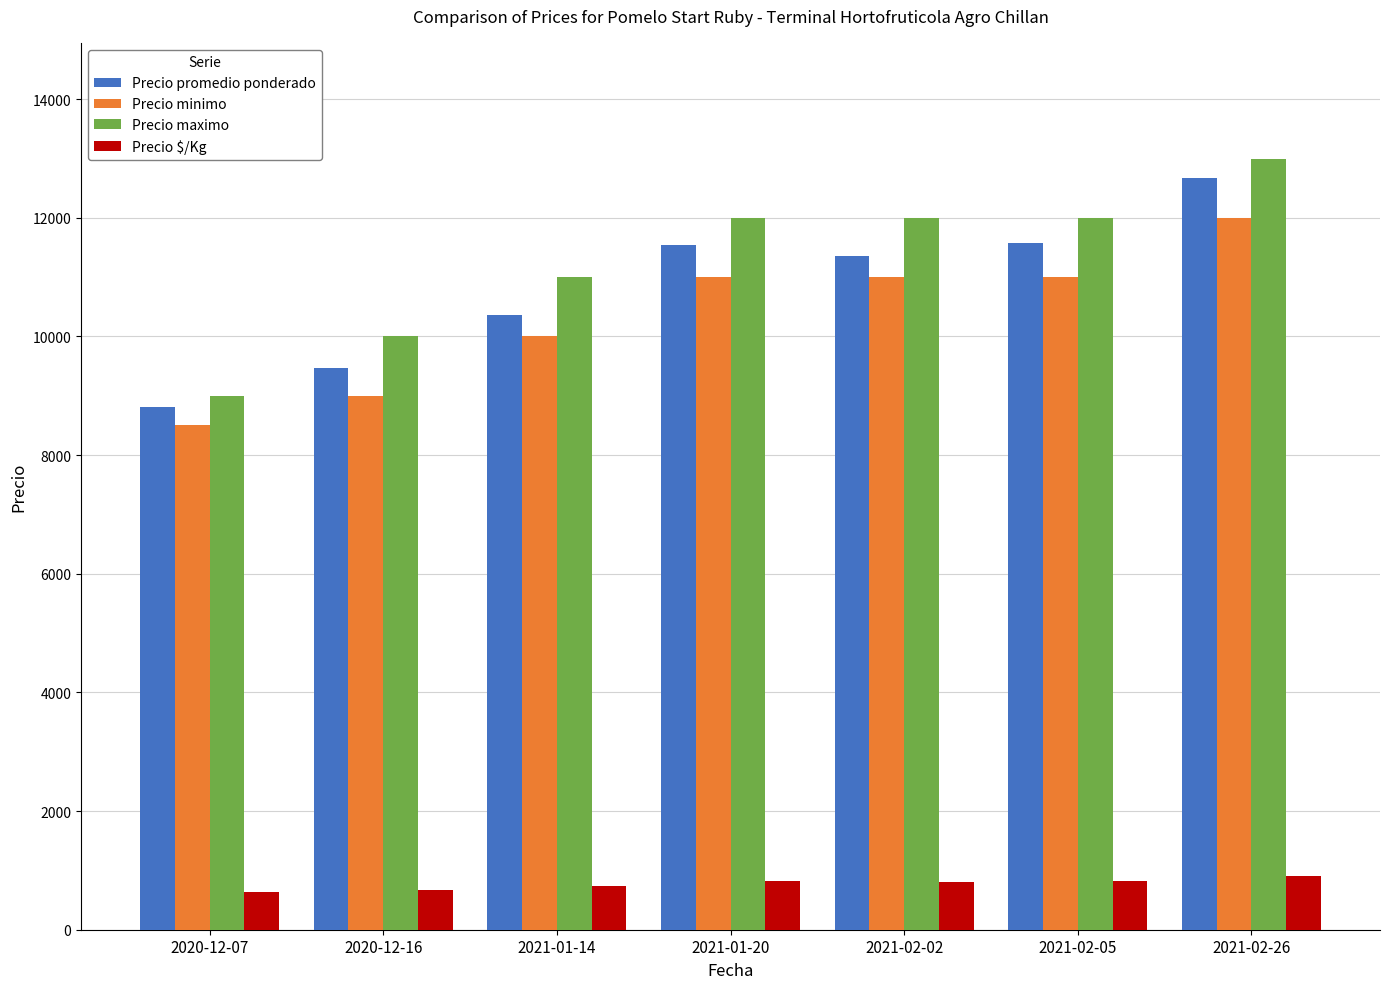

Count the number of data series in this chart.

4